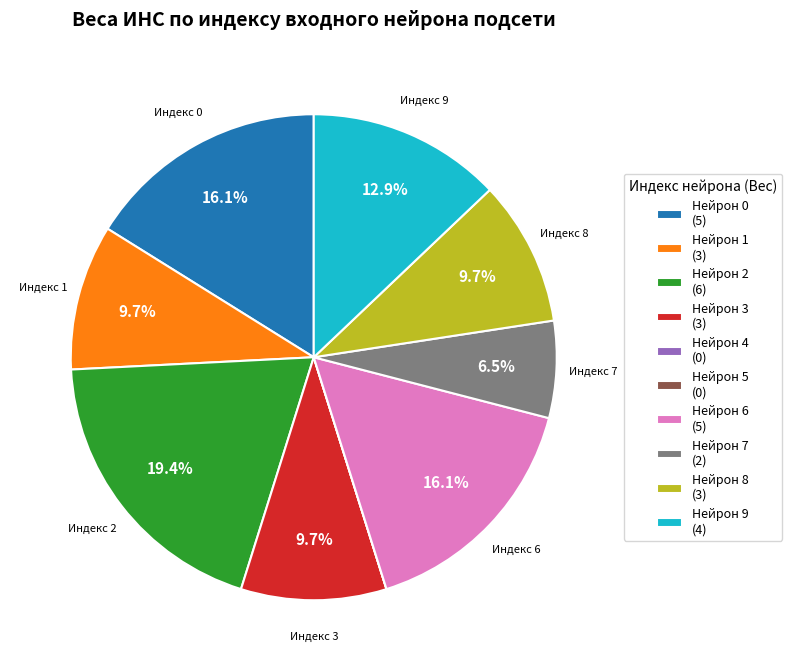

Combined, what portion of the pie is Нейрон 1 (3) and Нейрон 9 (4)?

22.6%